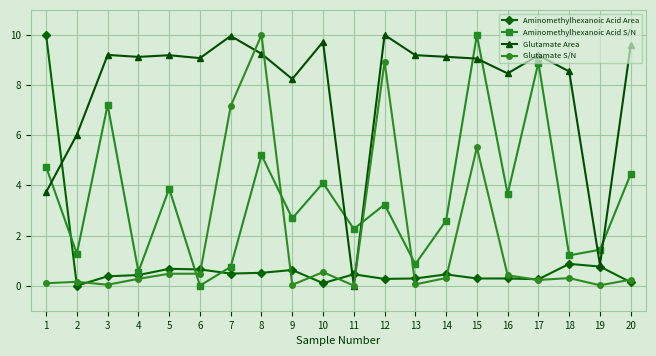

Between 1 and 6, which series saw the biggest shift?

Aminomethylhexanoic Acid Area